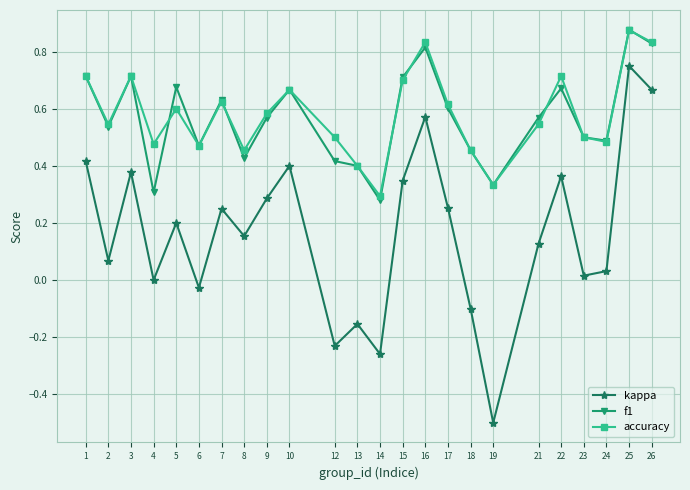

What is the minimum value shown in the chart?

-0.5